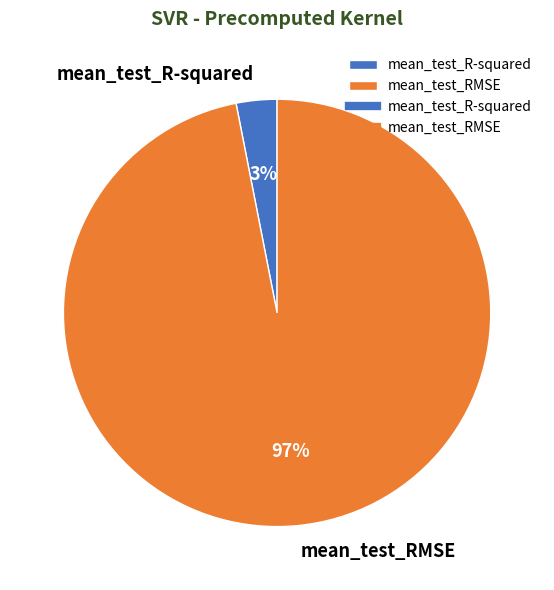

True or false: mean_test_R-squared accounts for 3% of the total.

True